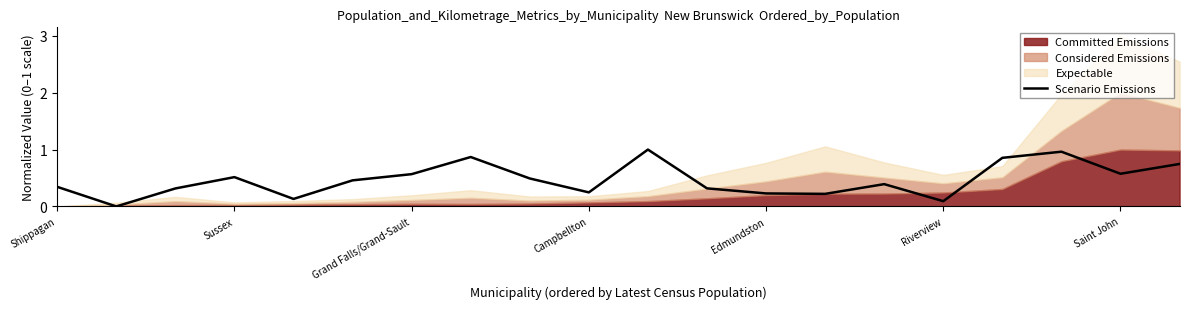

How many positive values are there?

19